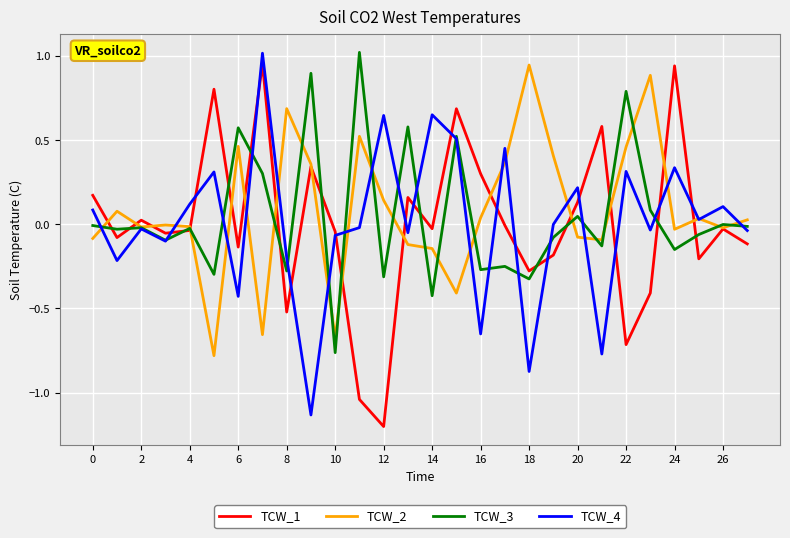

What is the lowest value of the TCW_1 series?

-1.2